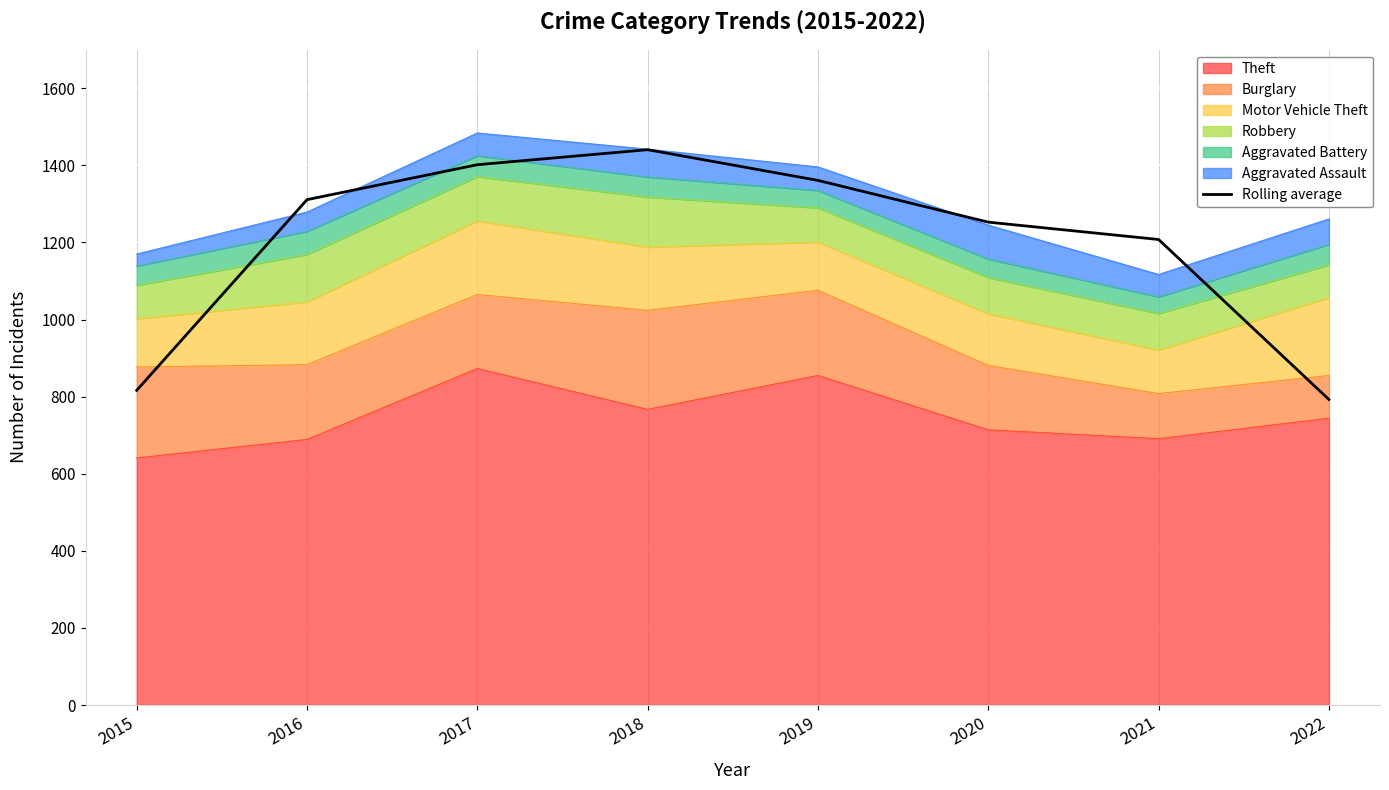

The chart shows a value of 457.9 at 2022. True or false?

False